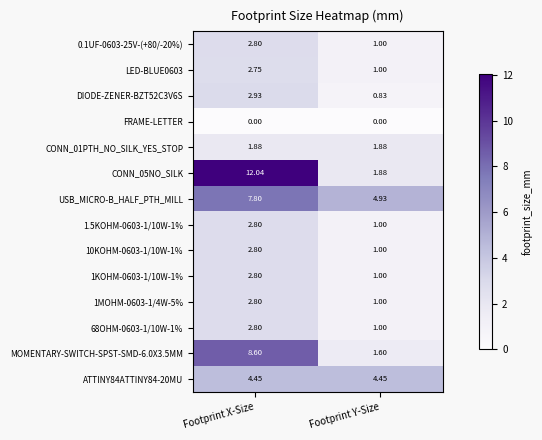

Between Footprint X-Size and Footprint Y-Size, which series saw the biggest shift?

CONN_05NO_SILK